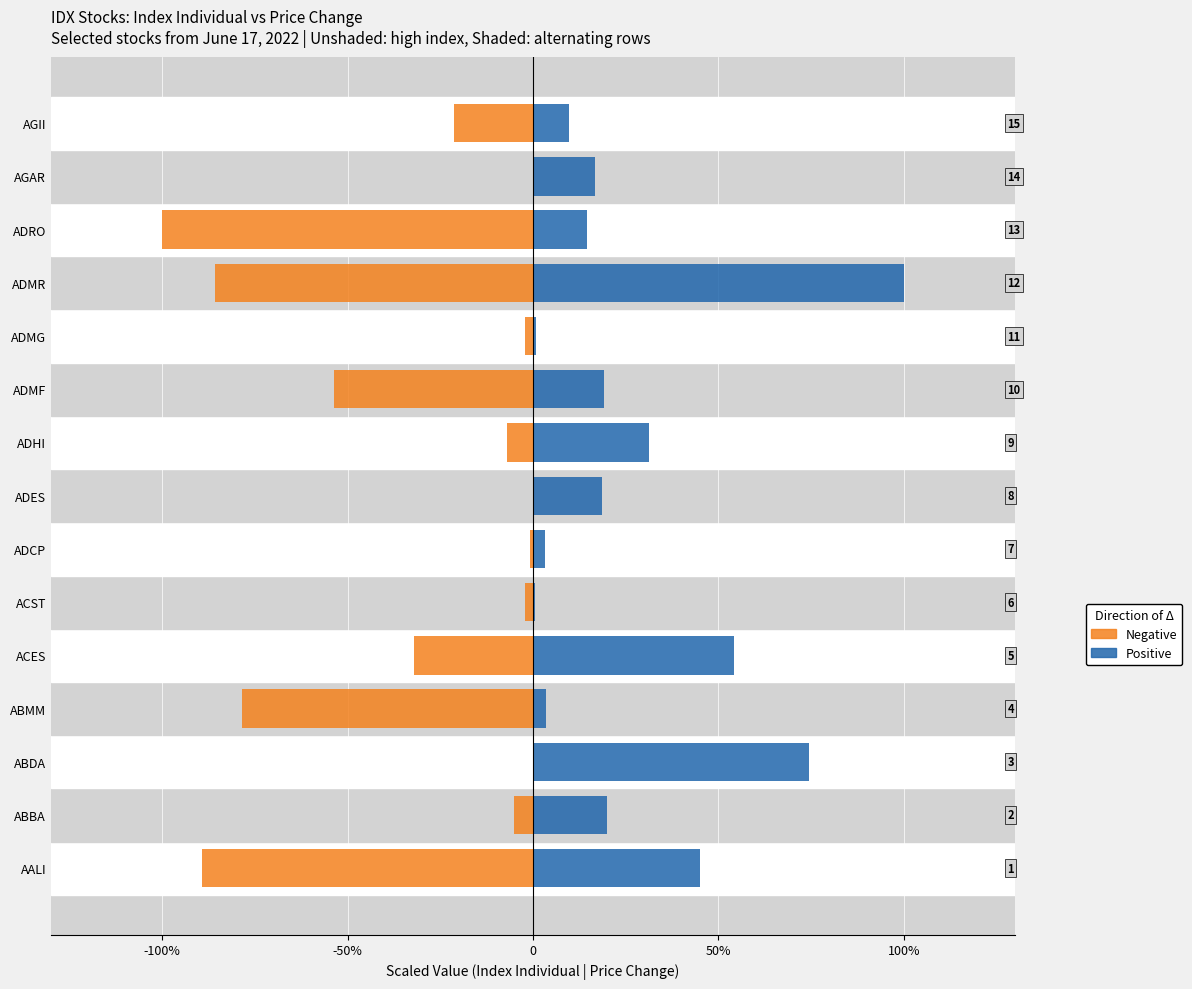

Which series has the widest spread of values?

Negative